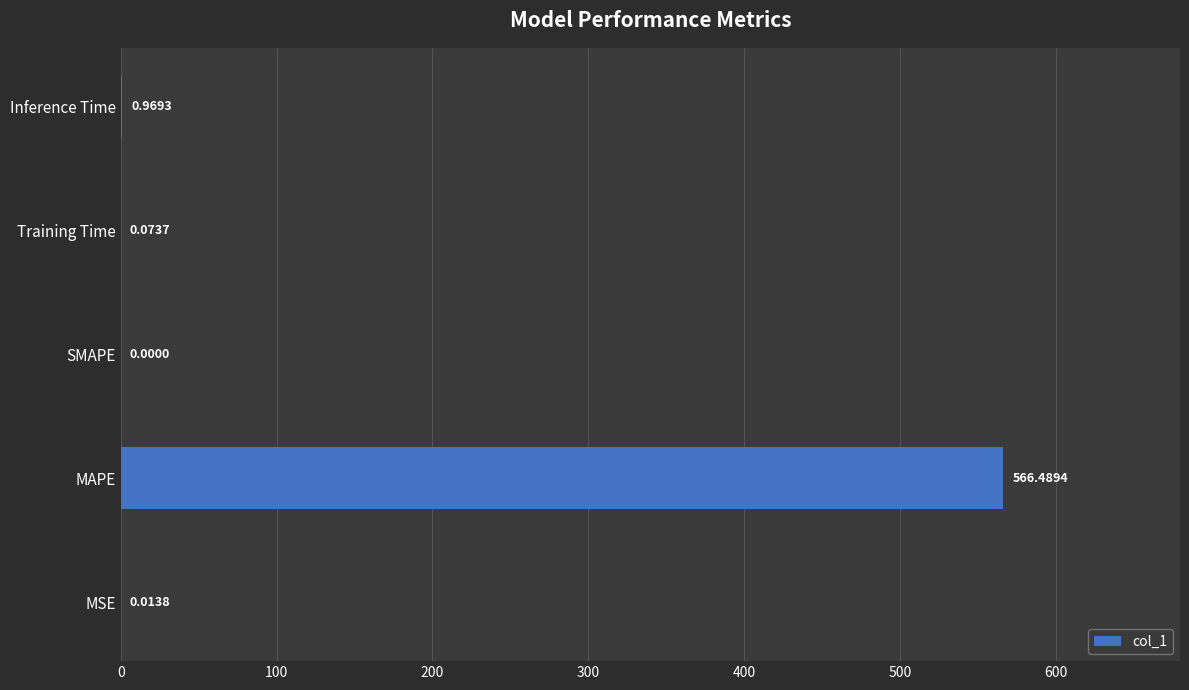

What is the sum of all values?

567.5